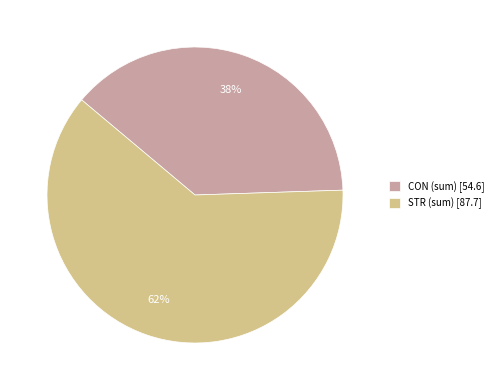

To the nearest percent, what is the average slice percentage?

50%